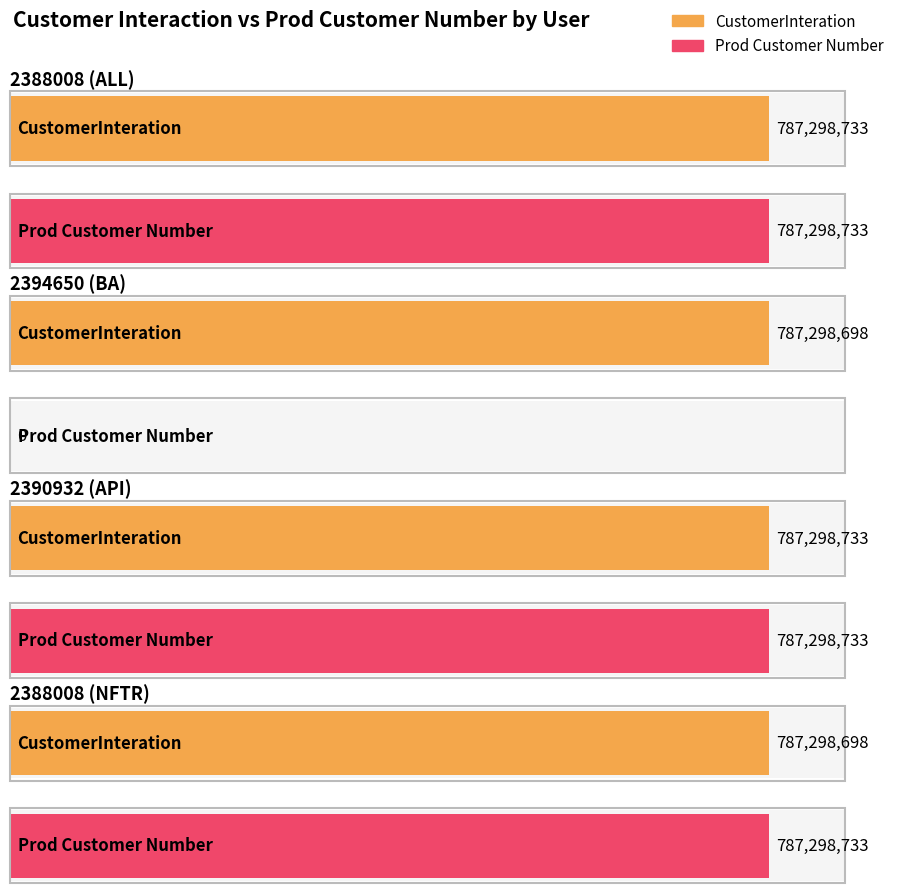

How many bars are there in total?

8